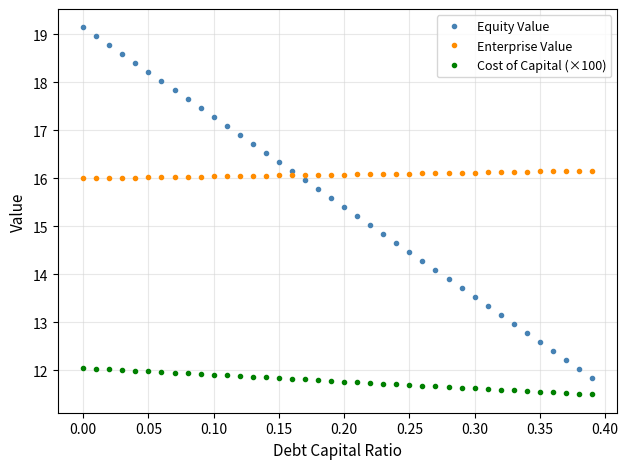

What is the value of the Cost of Capital (×100) point at the 40th from the left?

11.5